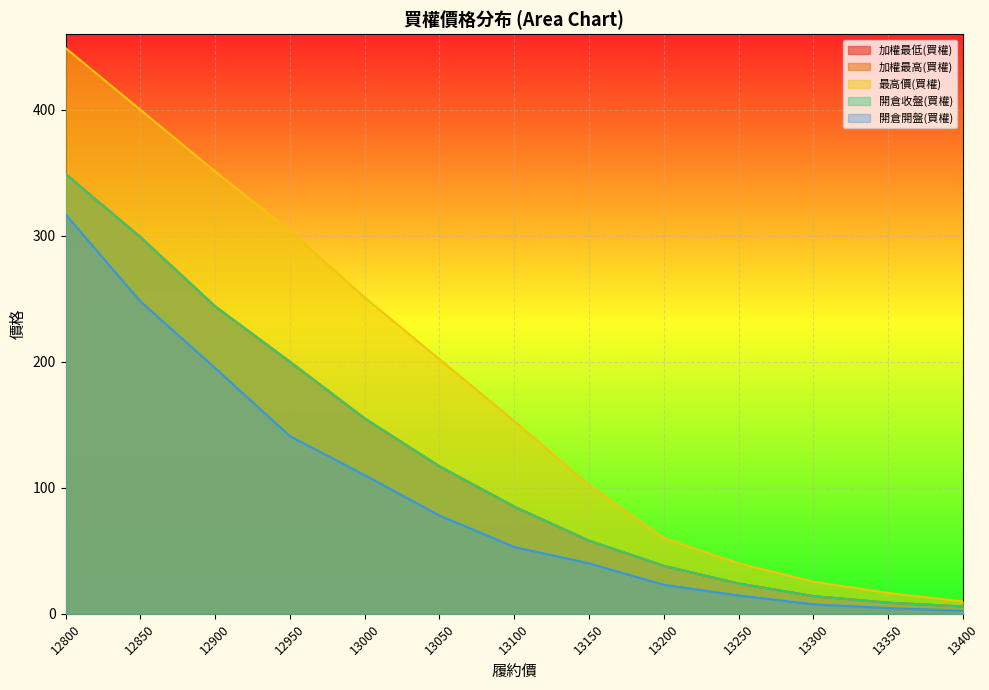

What is the average value of the 最高價(買權) series?

181.8